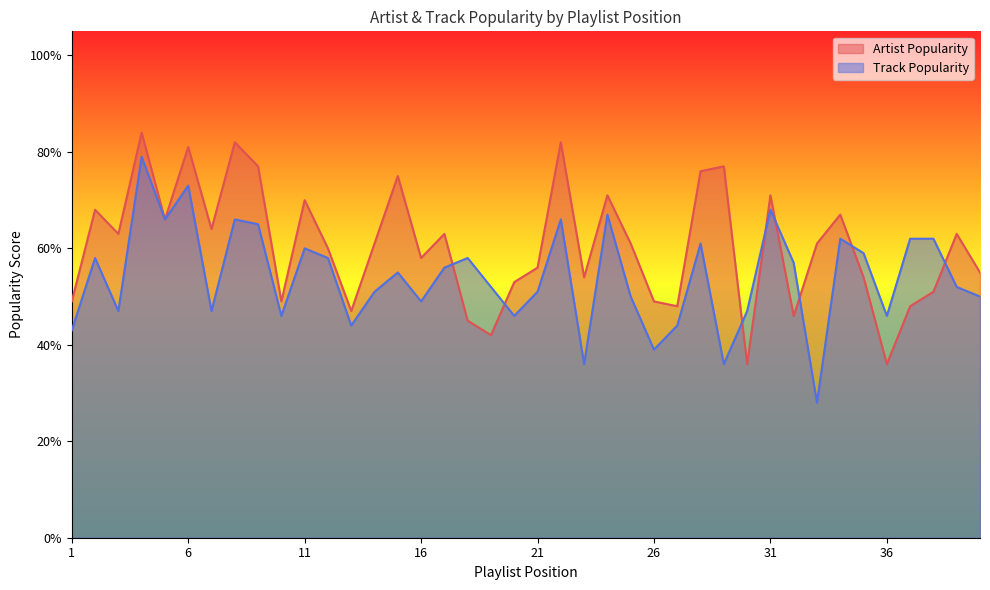

List the labels in order of Artist Popularity value, smallest first.

30, 36, 19, 18, 32, 13, 27, 37, 1, 10, 26, 38, 20, 23, 35, 40, 21, 16, 12, 14, 25, 33, 3, 17, 39, 7, 5, 34, 2, 11, 24, 31, 15, 28, 9, 29, 6, 8, 22, 4